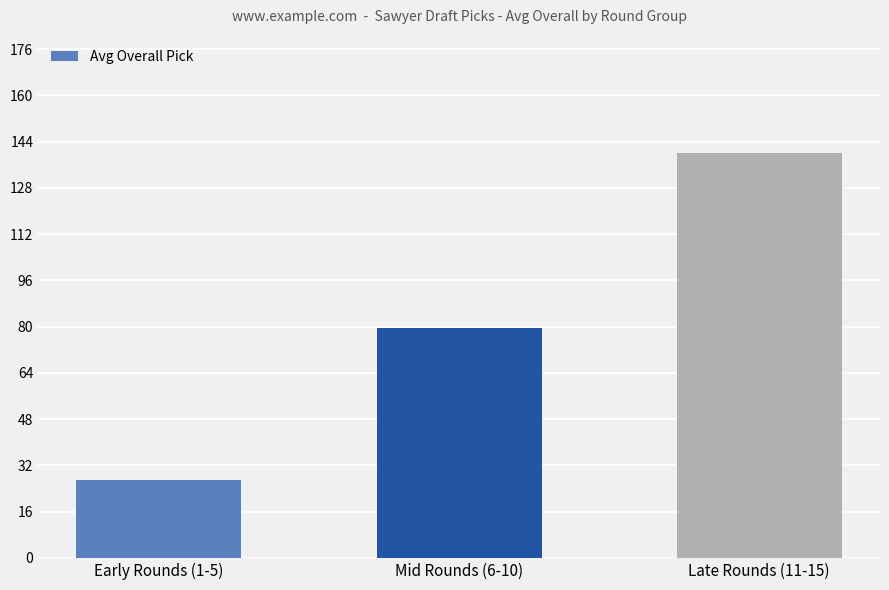

Rank the categories by value from highest to lowest.

Late Rounds (11-15), Mid Rounds (6-10), Early Rounds (1-5)